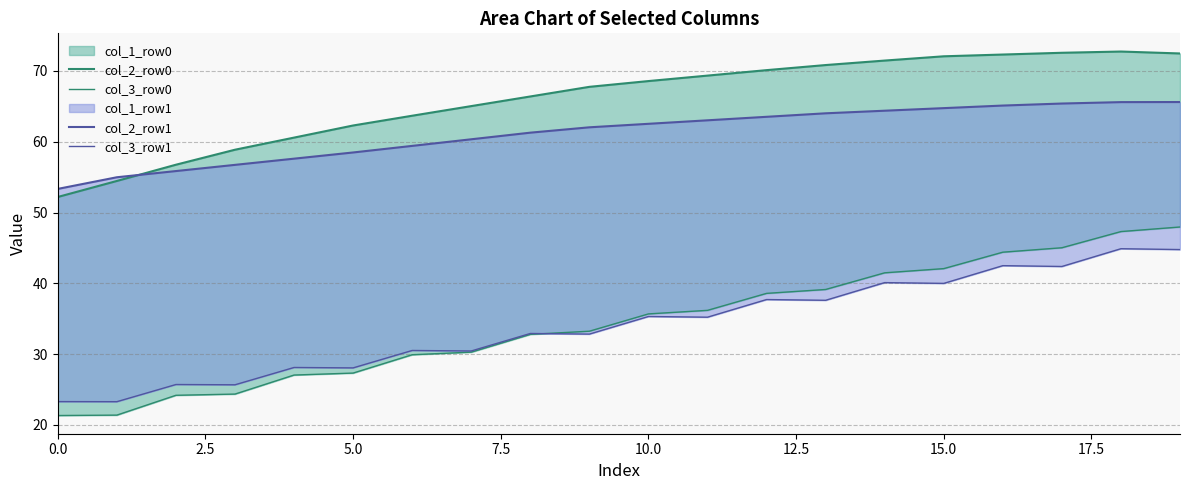

Does the chart display data point markers on the line(s)?

No